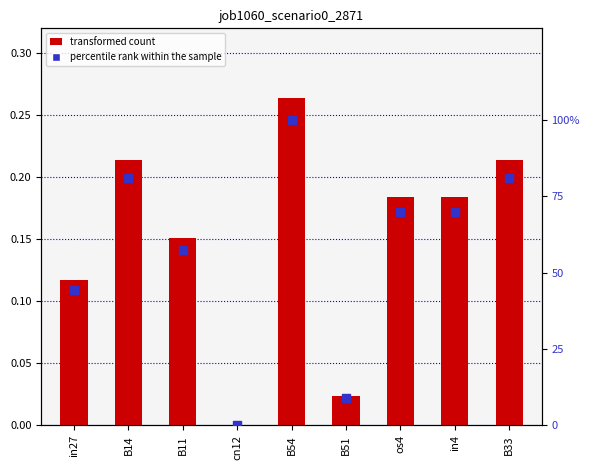

Which series has the largest total across all categories?

percentile rank within the sample